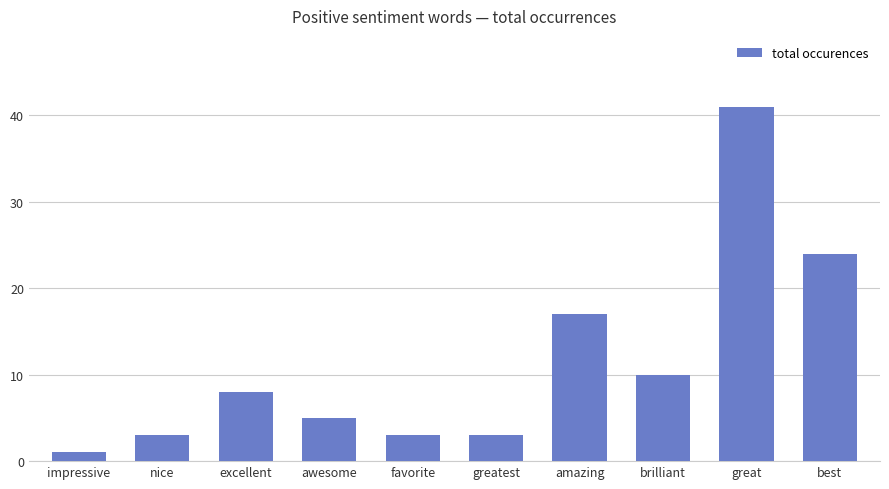

Reading left to right, transcribe all the data shown in this chart.

impressive=1	nice=3	excellent=8	awesome=5	favorite=3	greatest=3	amazing=17	brilliant=10	great=41	best=24